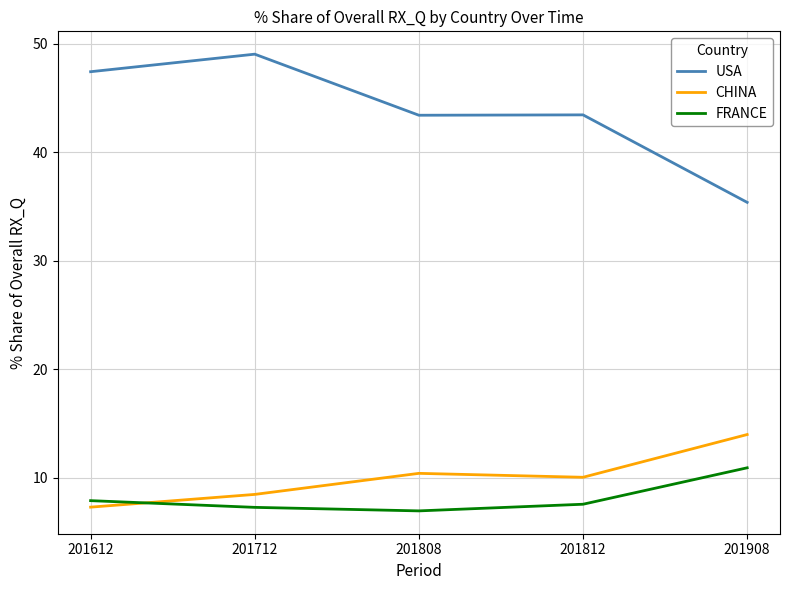

What is the difference between the second highest and minimum values in the USA series?

12.0